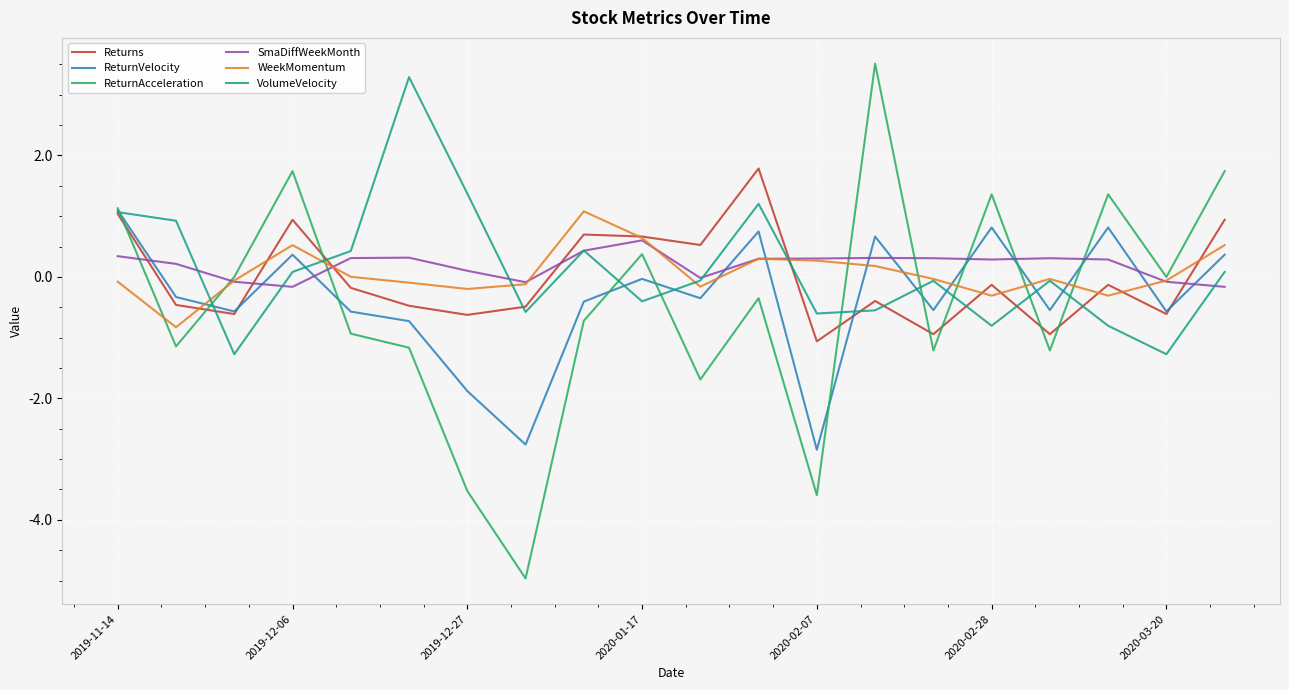

What is the difference between the second highest and second lowest values in the Returns series?

2.0